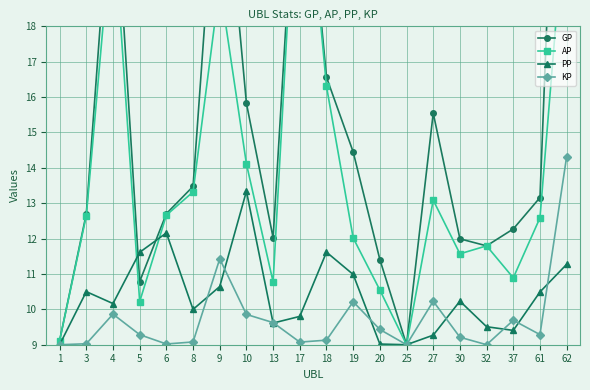

The KP series shows 9.9 at 4. True or false?

True